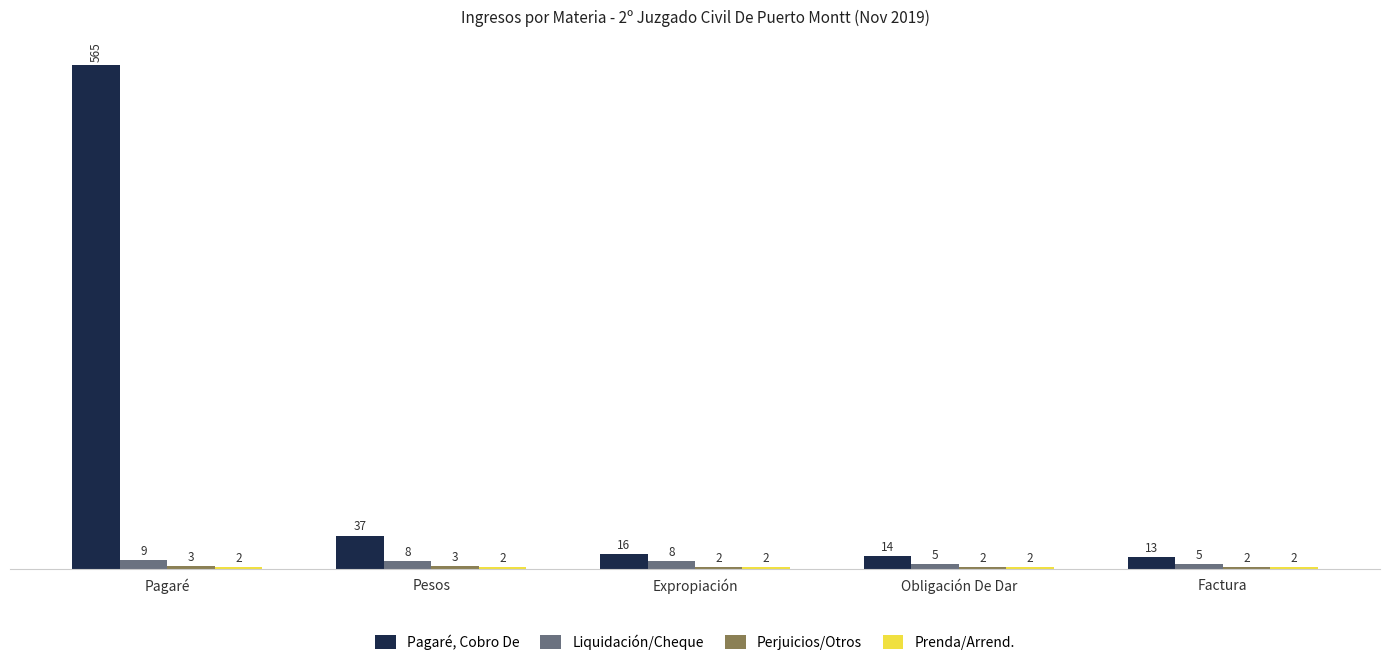

True or false: Pagaré, Cobro De has a value of 384 at Pagaré.

False